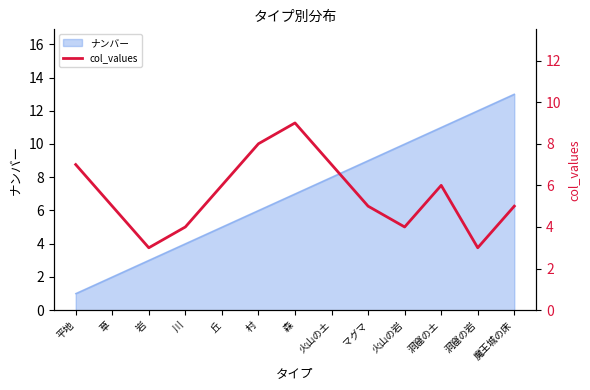

Count the values in the range 4 to 7.

9